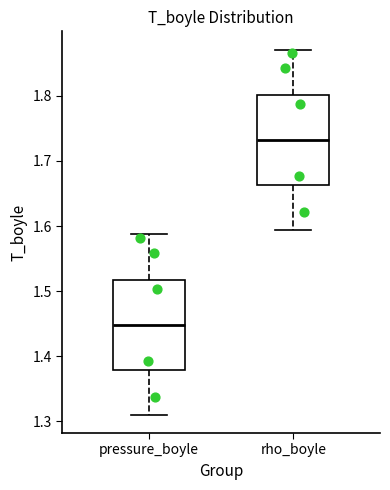

Where is the upper edge of the box for rho_boyle on the y-axis? The values are not printed on the chart, so give them approximately, as read against the axis.

1.80